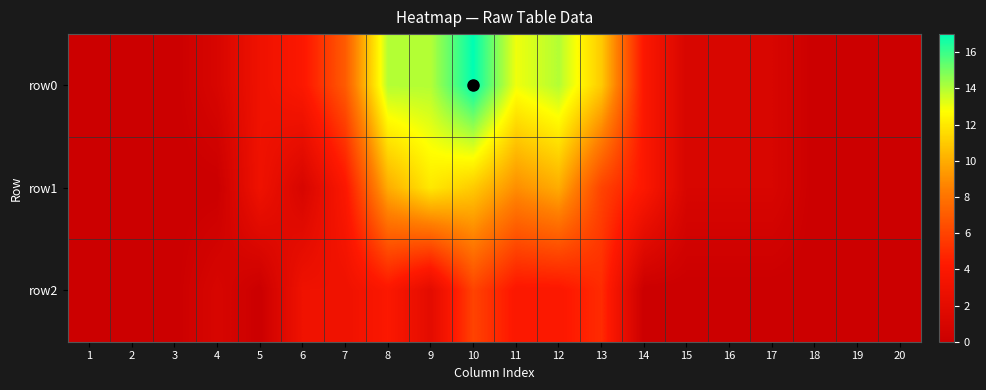

What is the total value across all series at 10?

34